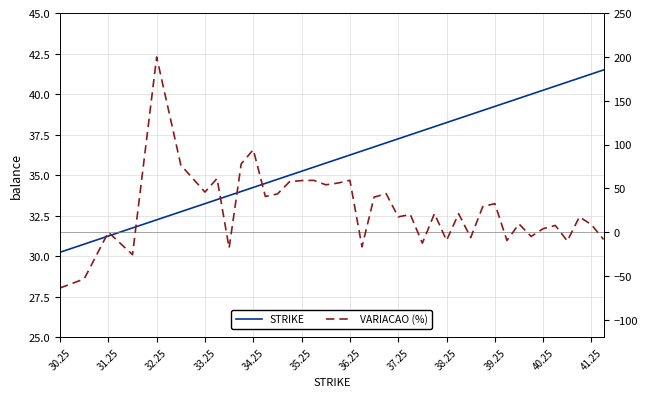

Which series ends up on top after the final intersection of STRIKE and VARIACAO (%)?

STRIKE